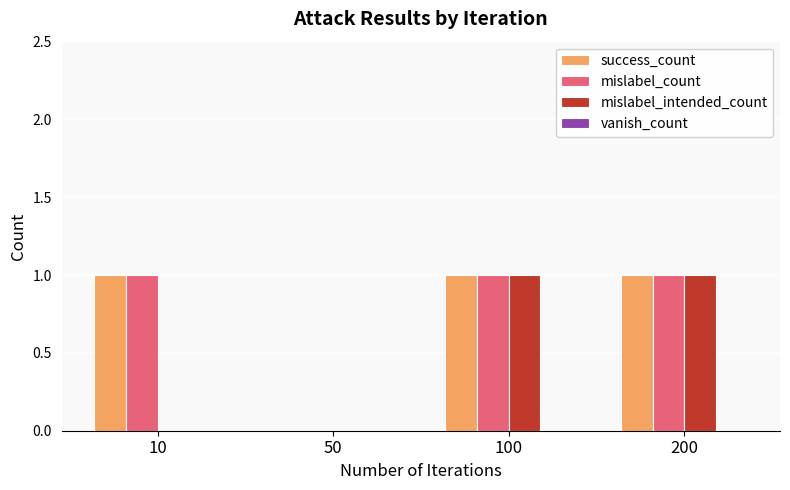

Count the number of categories in the chart.

4